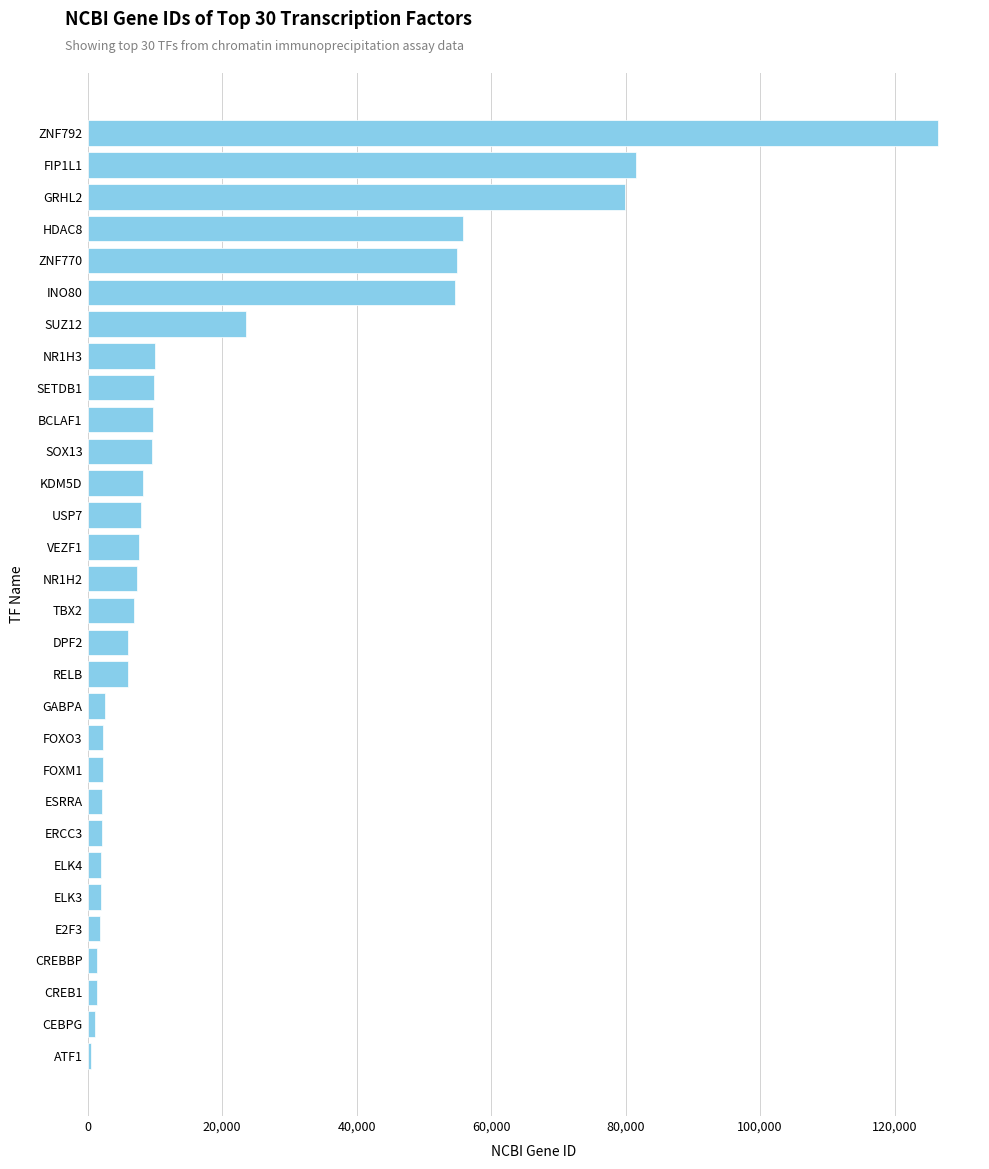

What is the average value?

19595